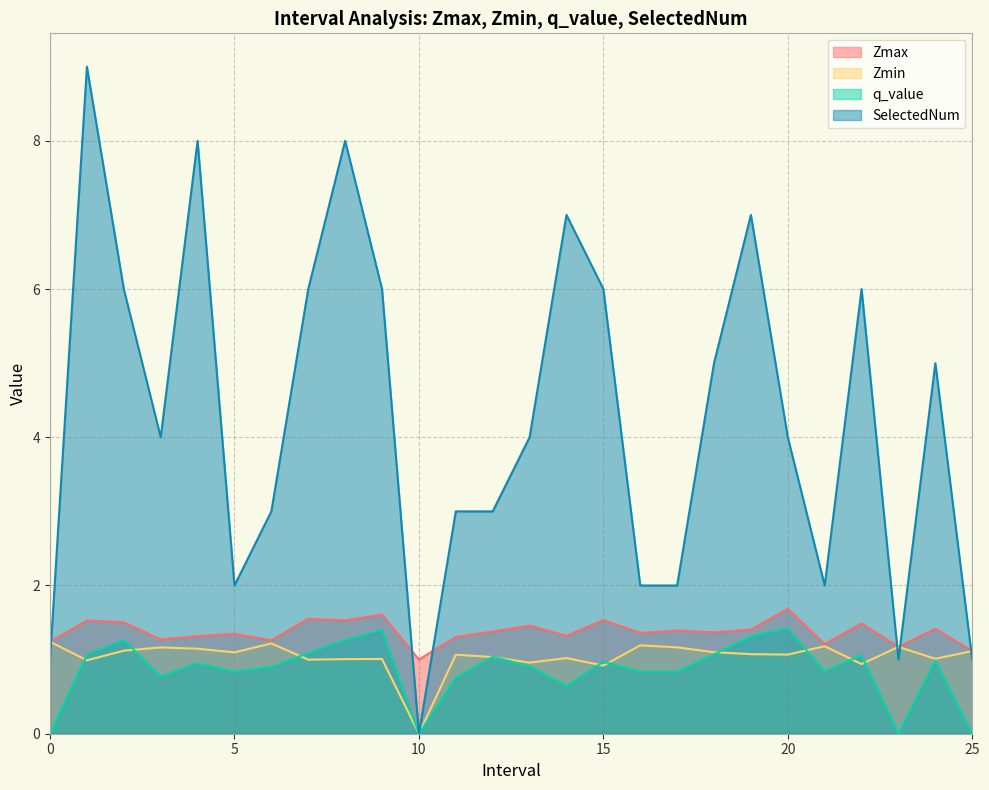

Reading right to left, transcribe all the data shown in this chart.

Zmax: 1.1	1.4	1.2	1.5	1.2	1.7	1.4	1.4	1.4	1.4	1.5	1.3	1.5	1.4	1.3	1.0	1.6	1.5	1.6	1.3	1.3	1.3	1.3	1.5	1.5	1.2
Zmin: 1.1	1.0	1.2	0.9	1.2	1.1	1.1	1.1	1.2	1.2	0.9	1.0	1.0	1.0	1.1	0.0	1.0	1.0	1.0	1.2	1.1	1.1	1.2	1.1	1.0	1.2
q_value: -0.0	1.0	-0.0	1.1	0.8	1.4	1.3	1.1	0.8	0.8	1.0	0.6	0.9	1.0	0.8	0.0	1.4	1.3	1.1	0.9	0.8	0.9	0.8	1.3	1.1	-0.0
SelectedNum: 1.0	5.0	1.0	6.0	2.0	4.0	7.0	5.0	2.0	2.0	6.0	7.0	4.0	3.0	3.0	0.0	6.0	8.0	6.0	3.0	2.0	8.0	4.0	6.0	9.0	1.0